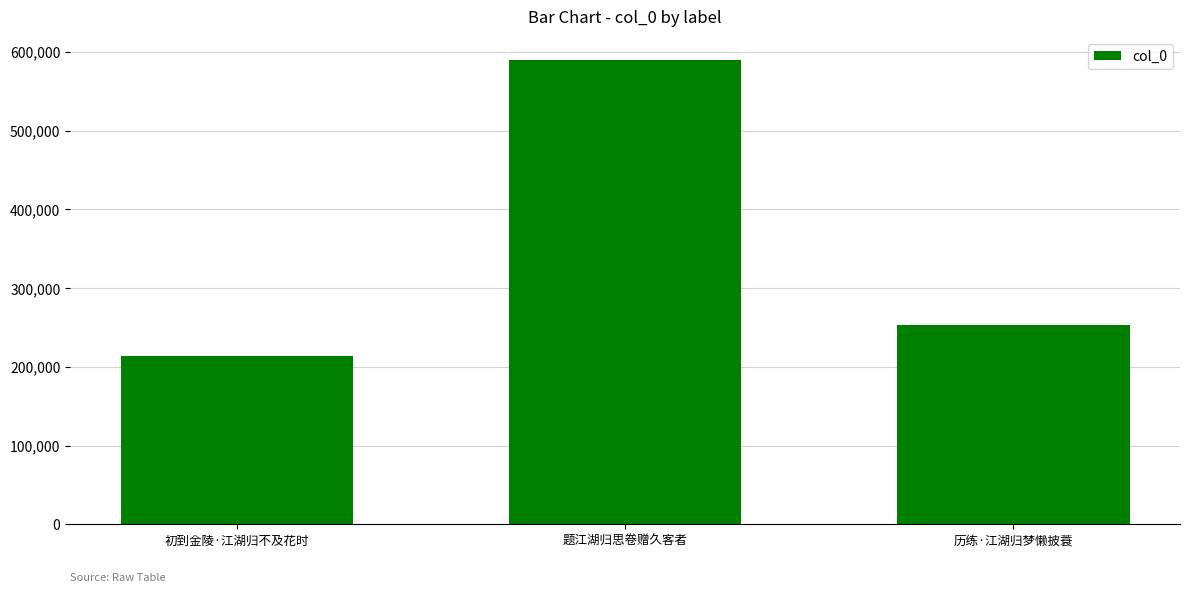

Where does the data first go above 253906?

题江湖归思卷赠久客者